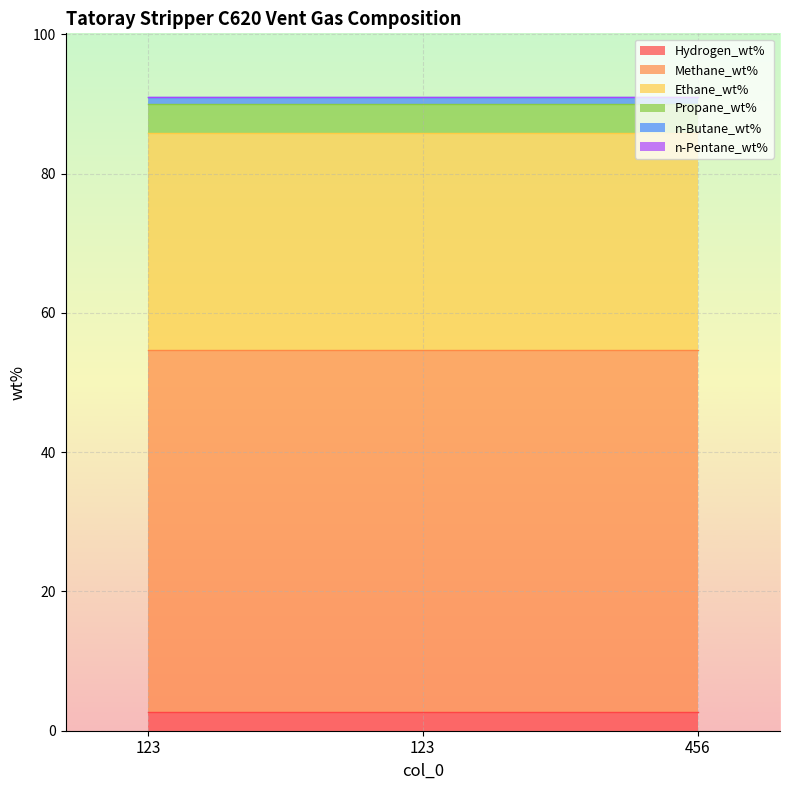

What are all the series names shown in the legend?

Hydrogen_wt%, Methane_wt%, Ethane_wt%, Propane_wt%, n-Butane_wt%, n-Pentane_wt%